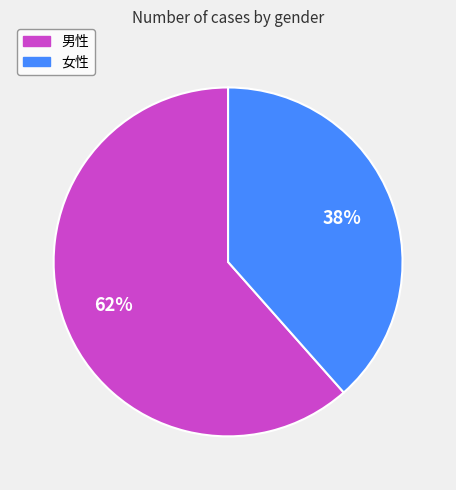

Approximately how many times larger is the value at 男性 compared to 女性?

1.6